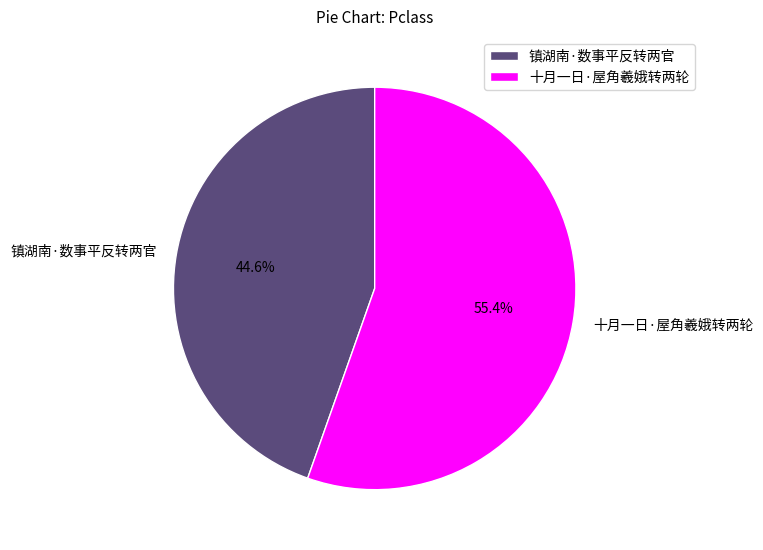

Is 镇湖南·数事平反转两官 the majority of the pie?

No